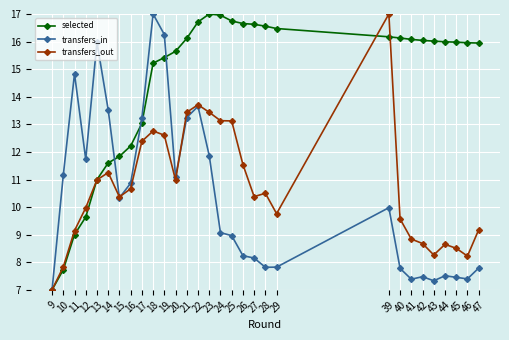

What is the value of the selected point at the 30th from the left?

15.9